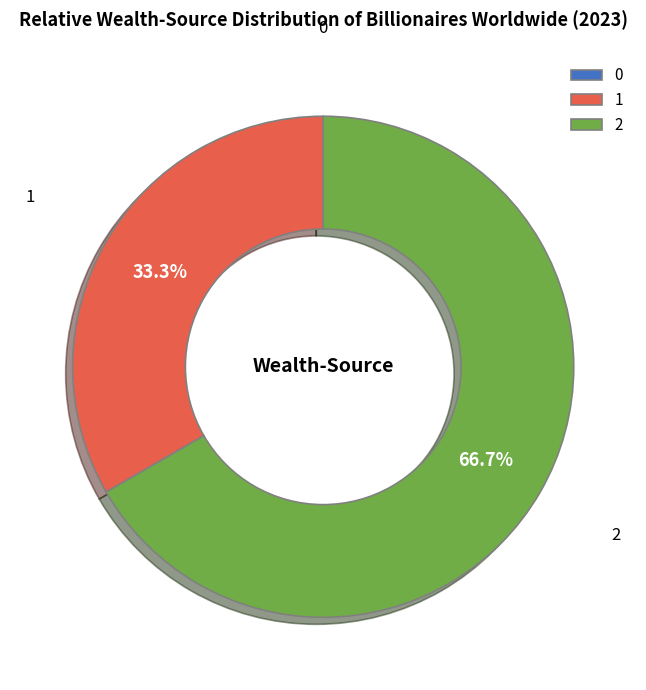

Which category accounts for the majority?

2